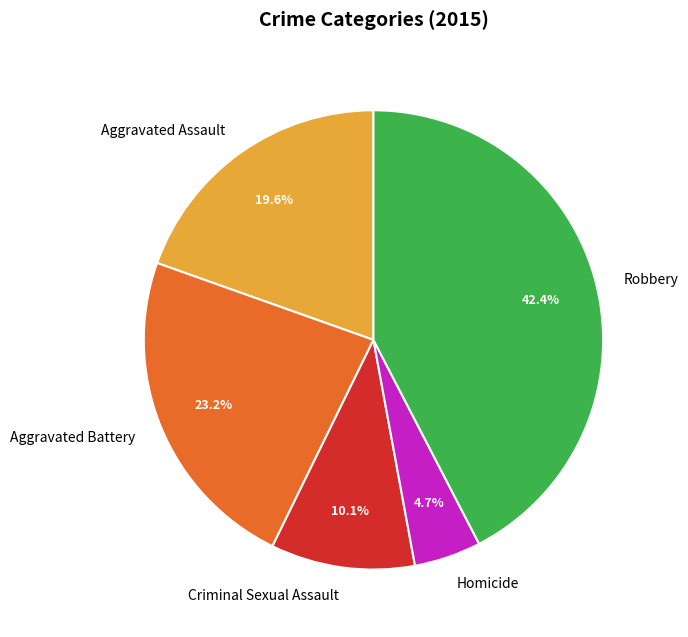

Rank the categories by value from highest to lowest.

Robbery, Aggravated Battery, Aggravated Assault, Criminal Sexual Assault, Homicide